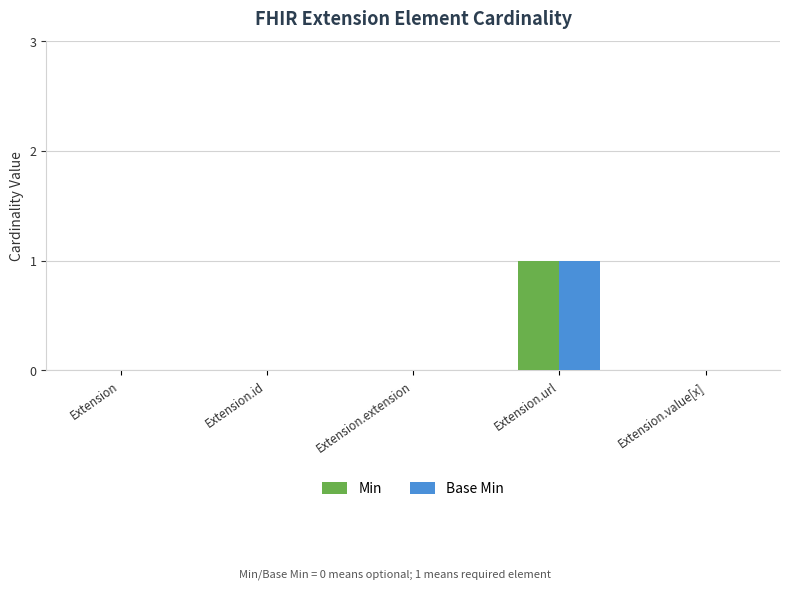

Which label corresponds to the largest value in the chart?

Extension.url